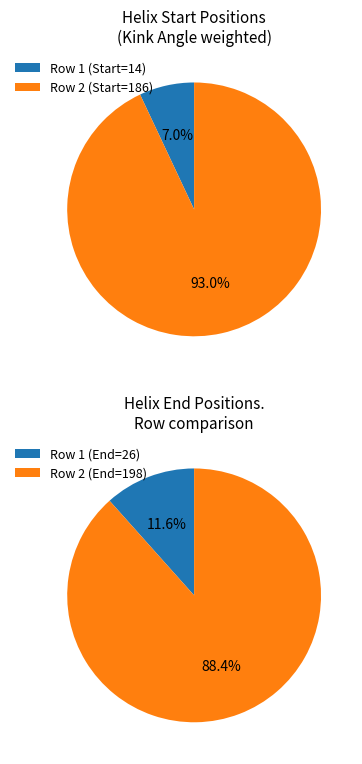

What is the change in value from 14 to 186?

+172